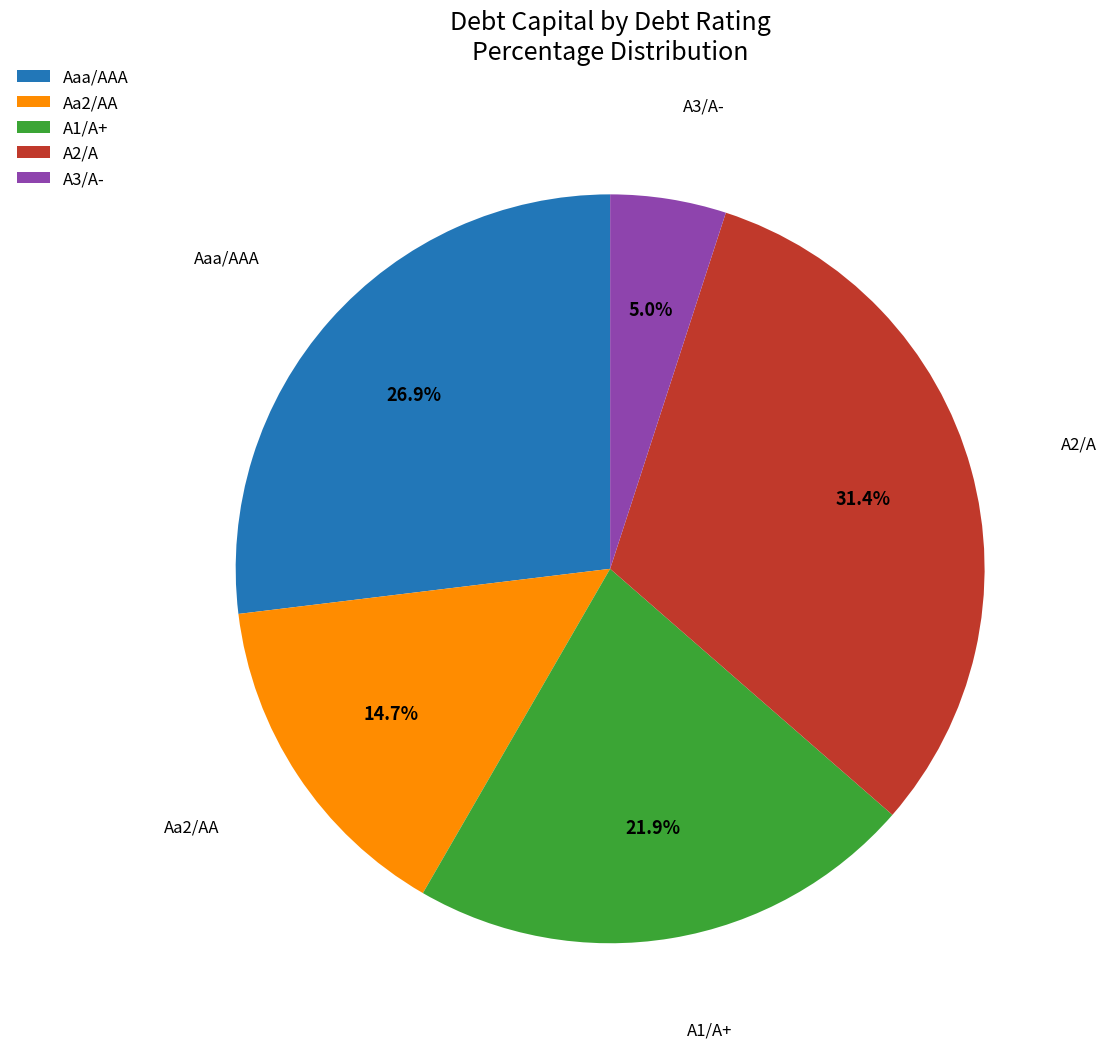

What is the smallest slice in the pie chart?

A3/A-